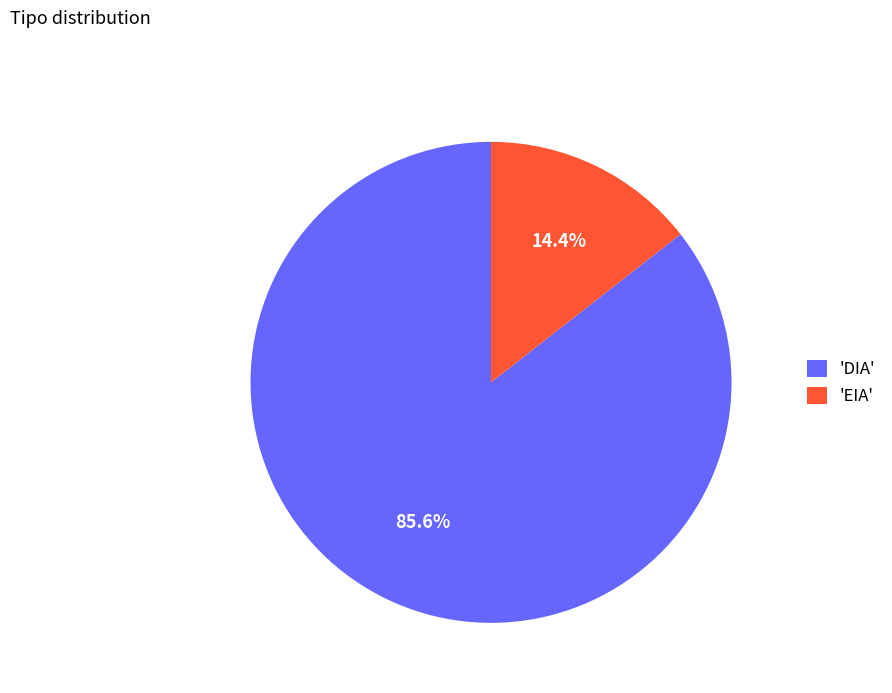

To the nearest percent, what is the difference between the largest and smallest slice percentages?

71%